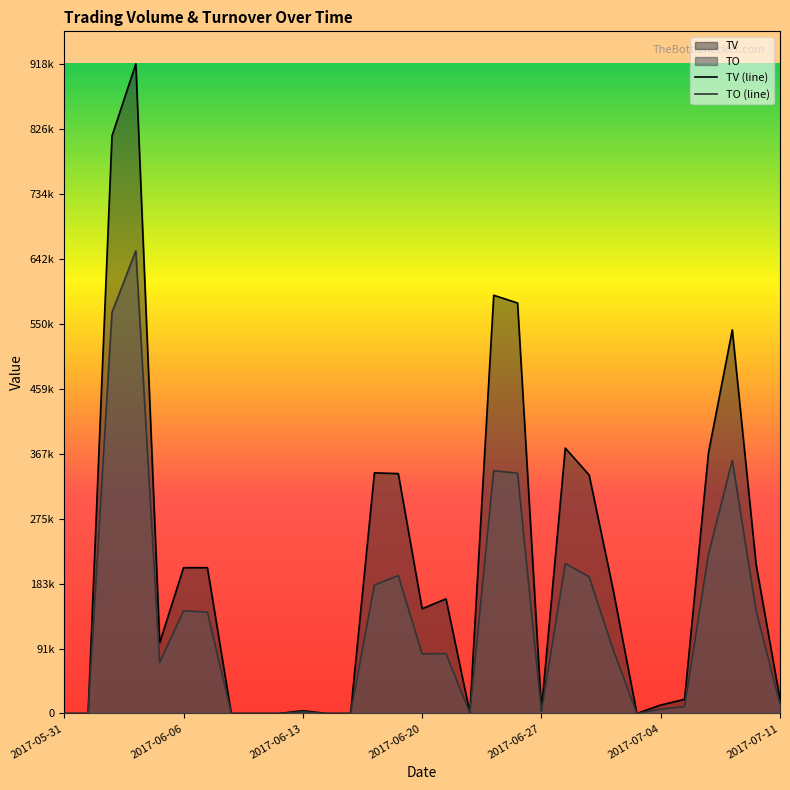

True or false: TO (line) has more than 0 interior local peaks.

True